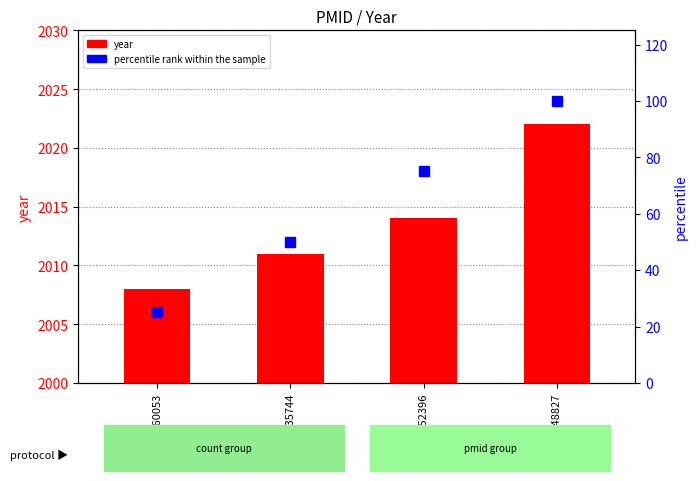

Reading left to right, list all the values displayed in this chart.

year: 19060053=2008	20435744=2011	25052396=2014	36548827=2022
percentile rank within the sample: 19060053=25	20435744=50	25052396=75	36548827=100